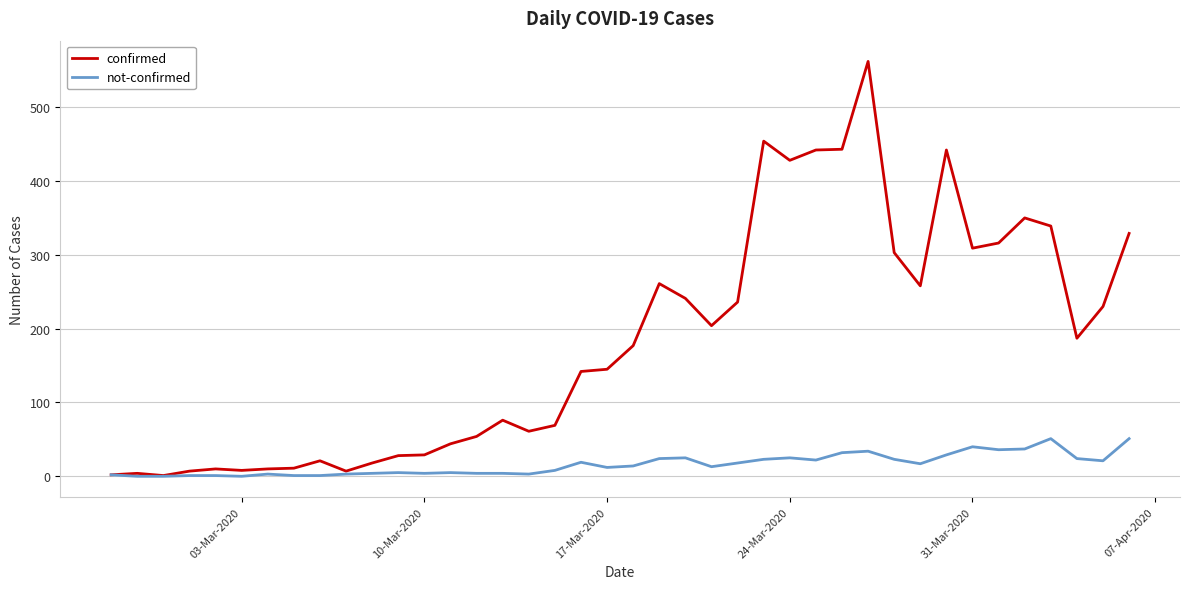

What is the highest value of the confirmed series?

562